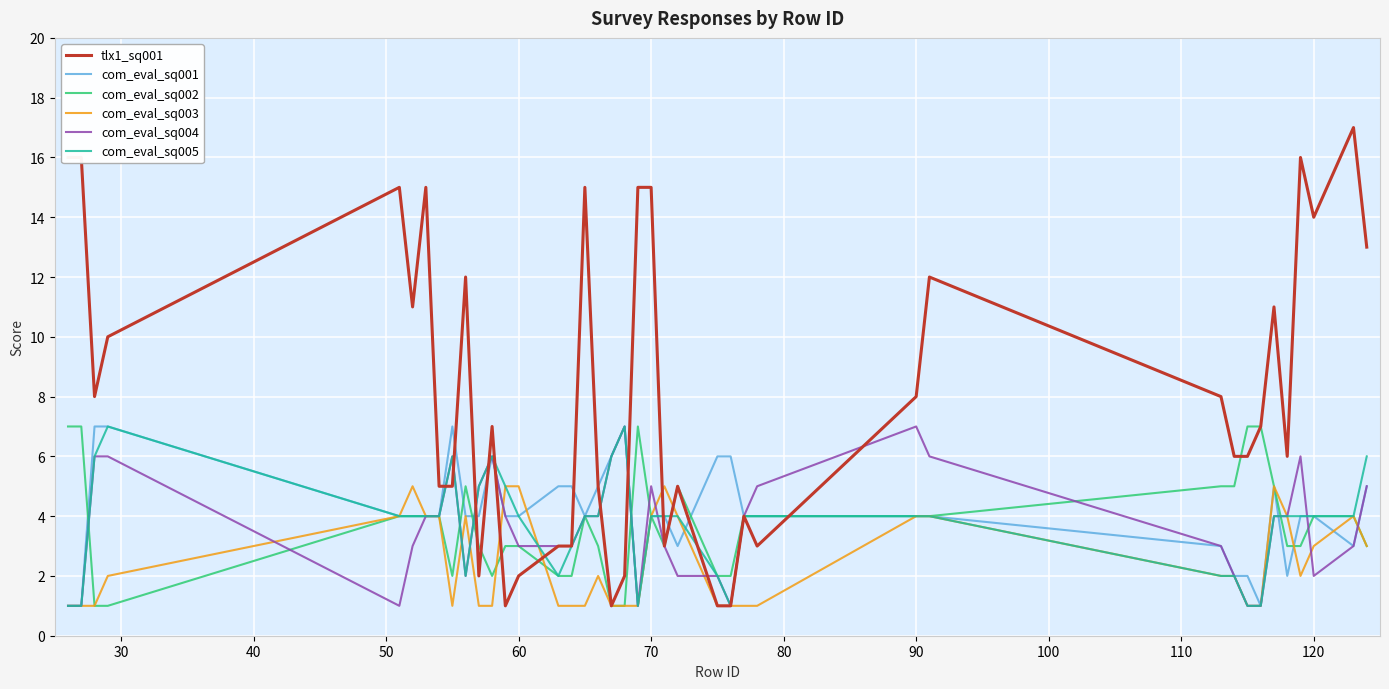

Which series has the largest range (max minus min)?

tlx1_sq001